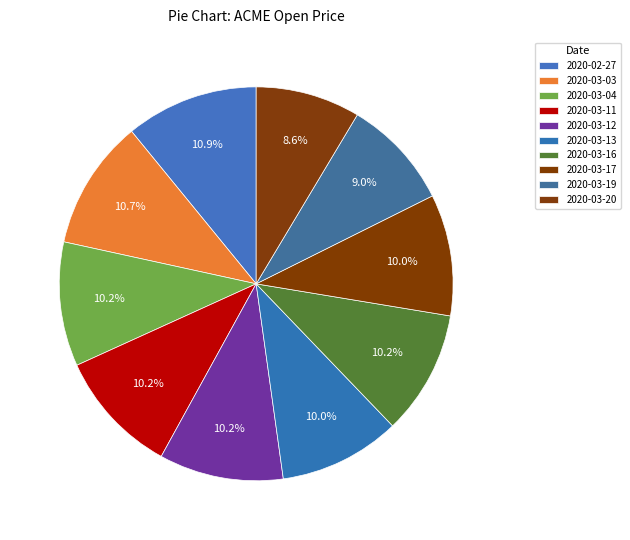

To the nearest percent, what is the average slice percentage?

10%